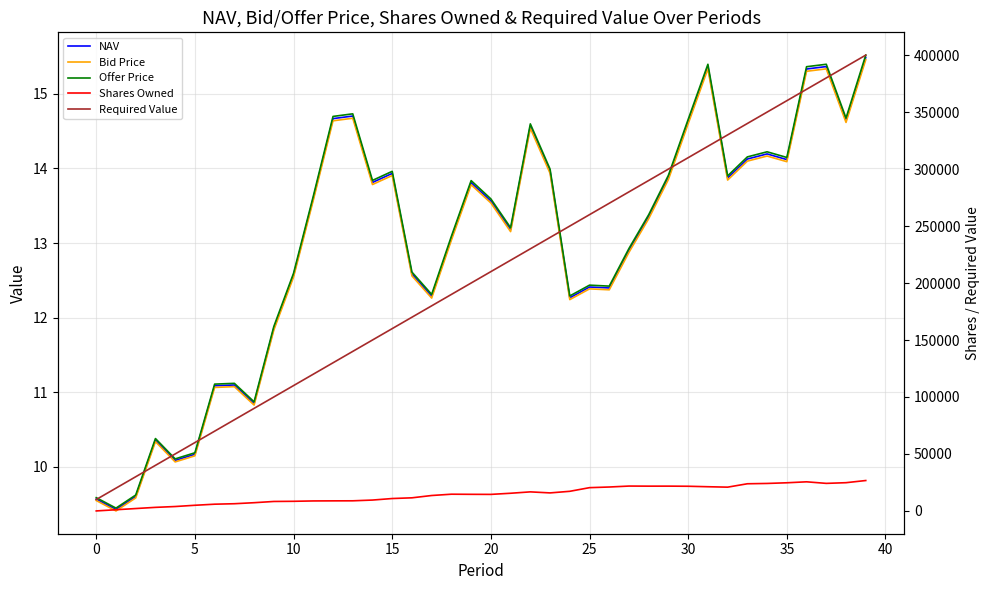

Does the chart have visible grid lines?

Yes